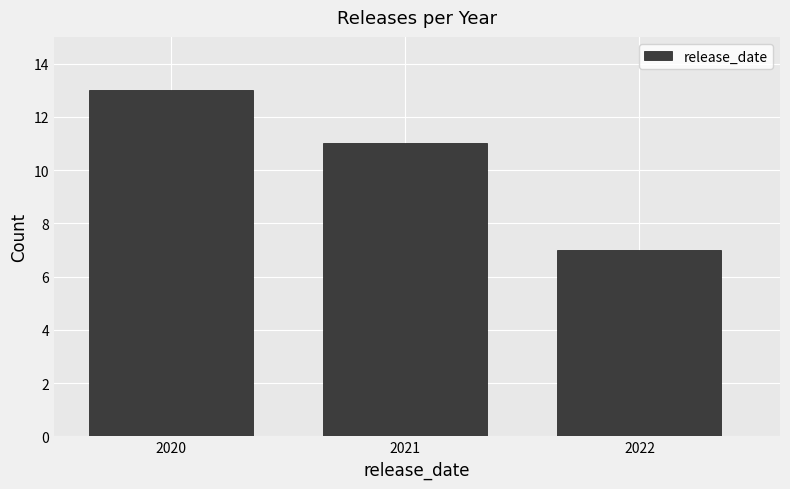

Reading left to right, list every bar in this chart as the range it spans on the x-axis followed by its height. The values are not printed on the chart, so give them approximately, as read against the axis.

2019.5 to 2020.5: 13
2020.5 to 2021.5: 11
2021.5 to 2022.5: 7